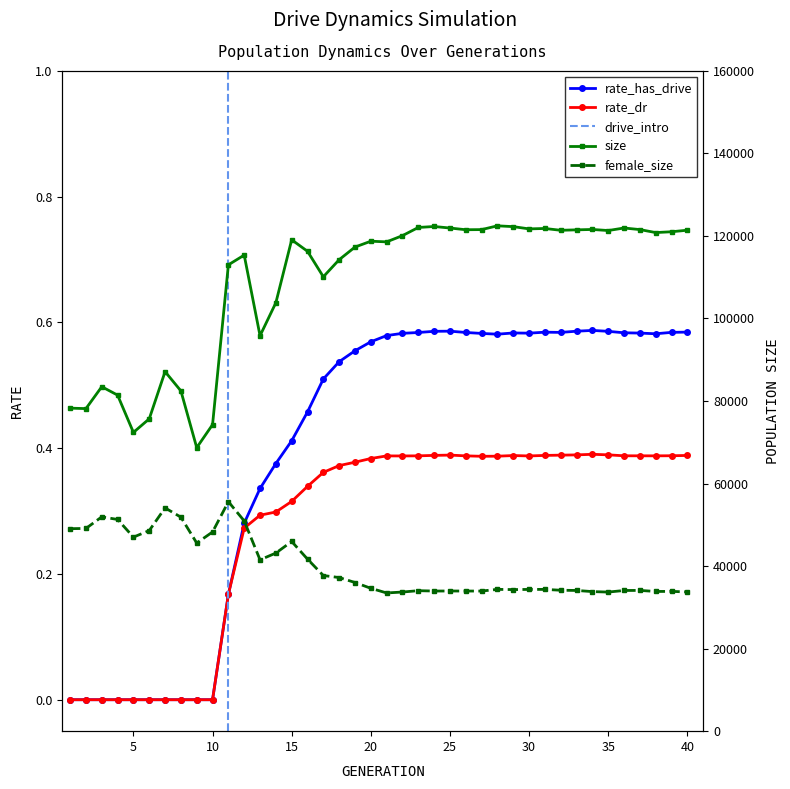

How many positive values does the rate_dr series have?

30